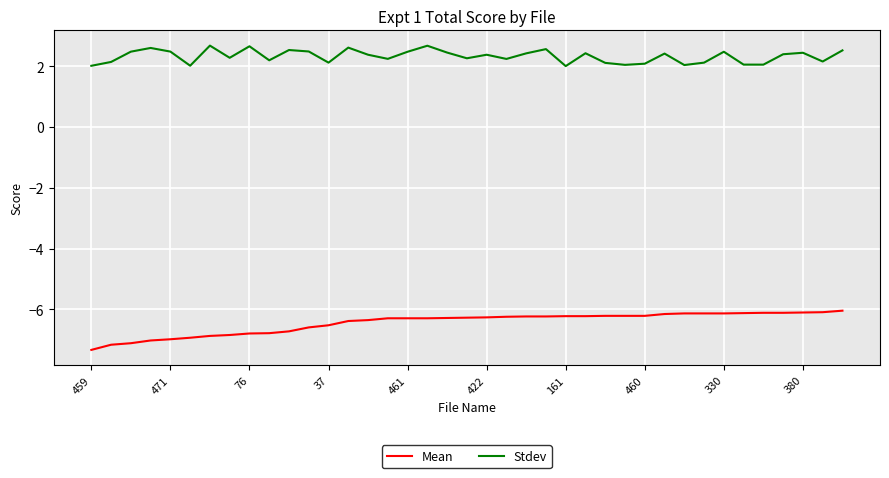

What are all the series names shown in the legend?

Mean, Stdev